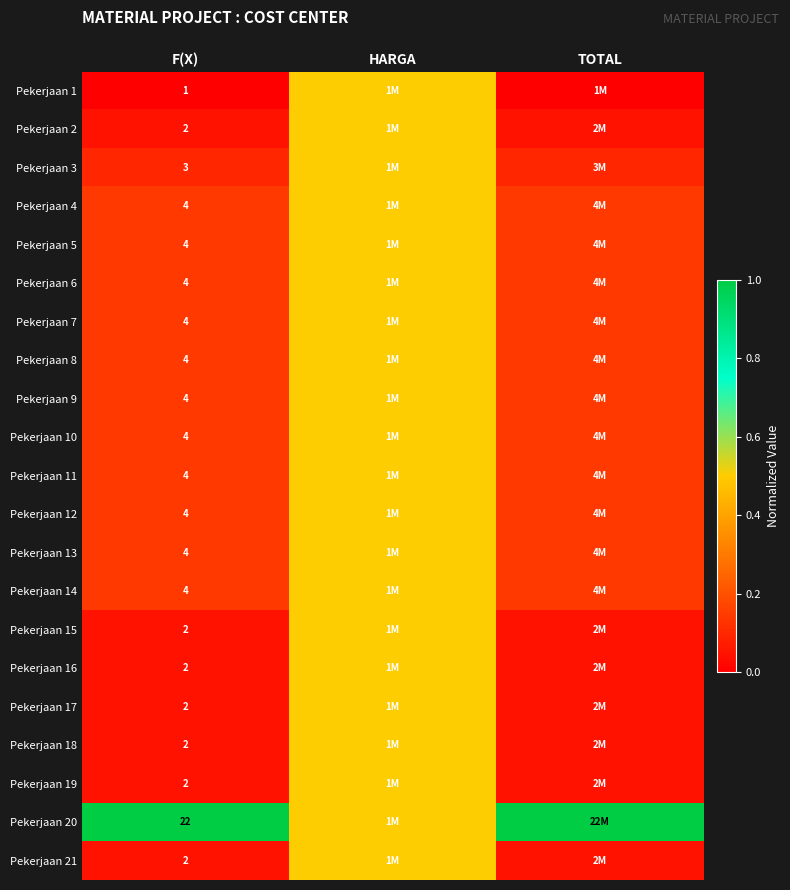

Rank the series by their maximum value, from highest to lowest.

Pekerjaan 20, Pekerjaan 1, Pekerjaan 2, Pekerjaan 3, Pekerjaan 4, Pekerjaan 5, Pekerjaan 6, Pekerjaan 7, Pekerjaan 8, Pekerjaan 9, Pekerjaan 10, Pekerjaan 11, Pekerjaan 12, Pekerjaan 13, Pekerjaan 14, Pekerjaan 15, Pekerjaan 16, Pekerjaan 17, Pekerjaan 18, Pekerjaan 19, Pekerjaan 21